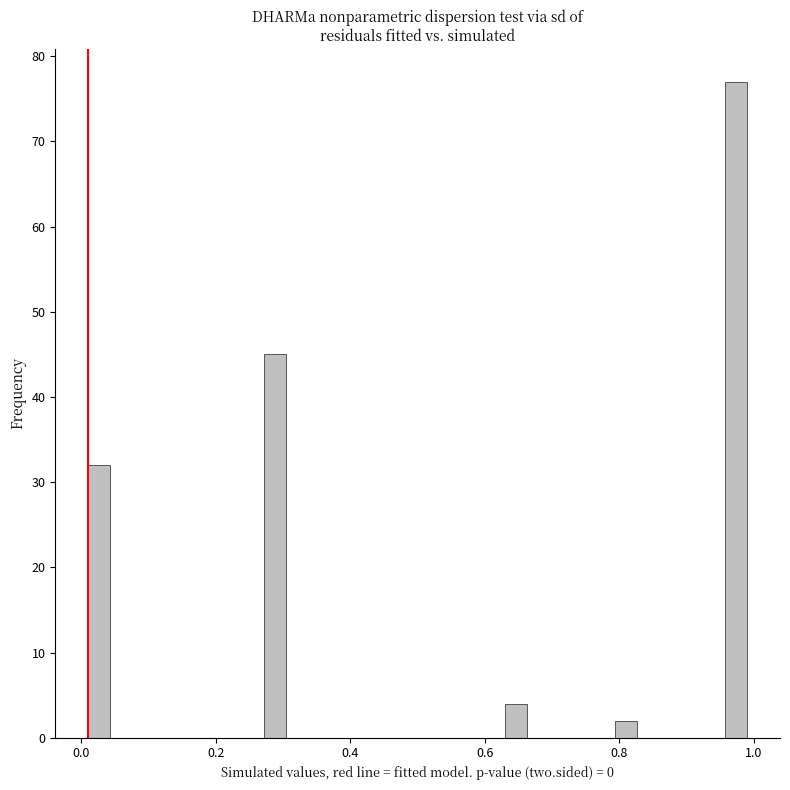

Around what value on the x-axis is the tallest bar? Give the approximate position of its centre, as read against the axis.

0.98